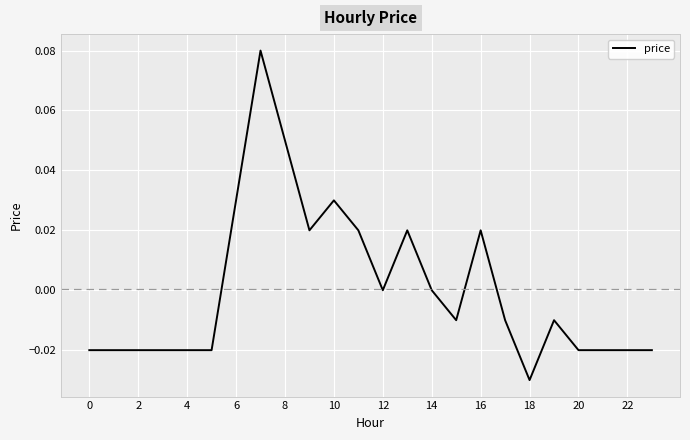

How many lines are shown in the chart?

1